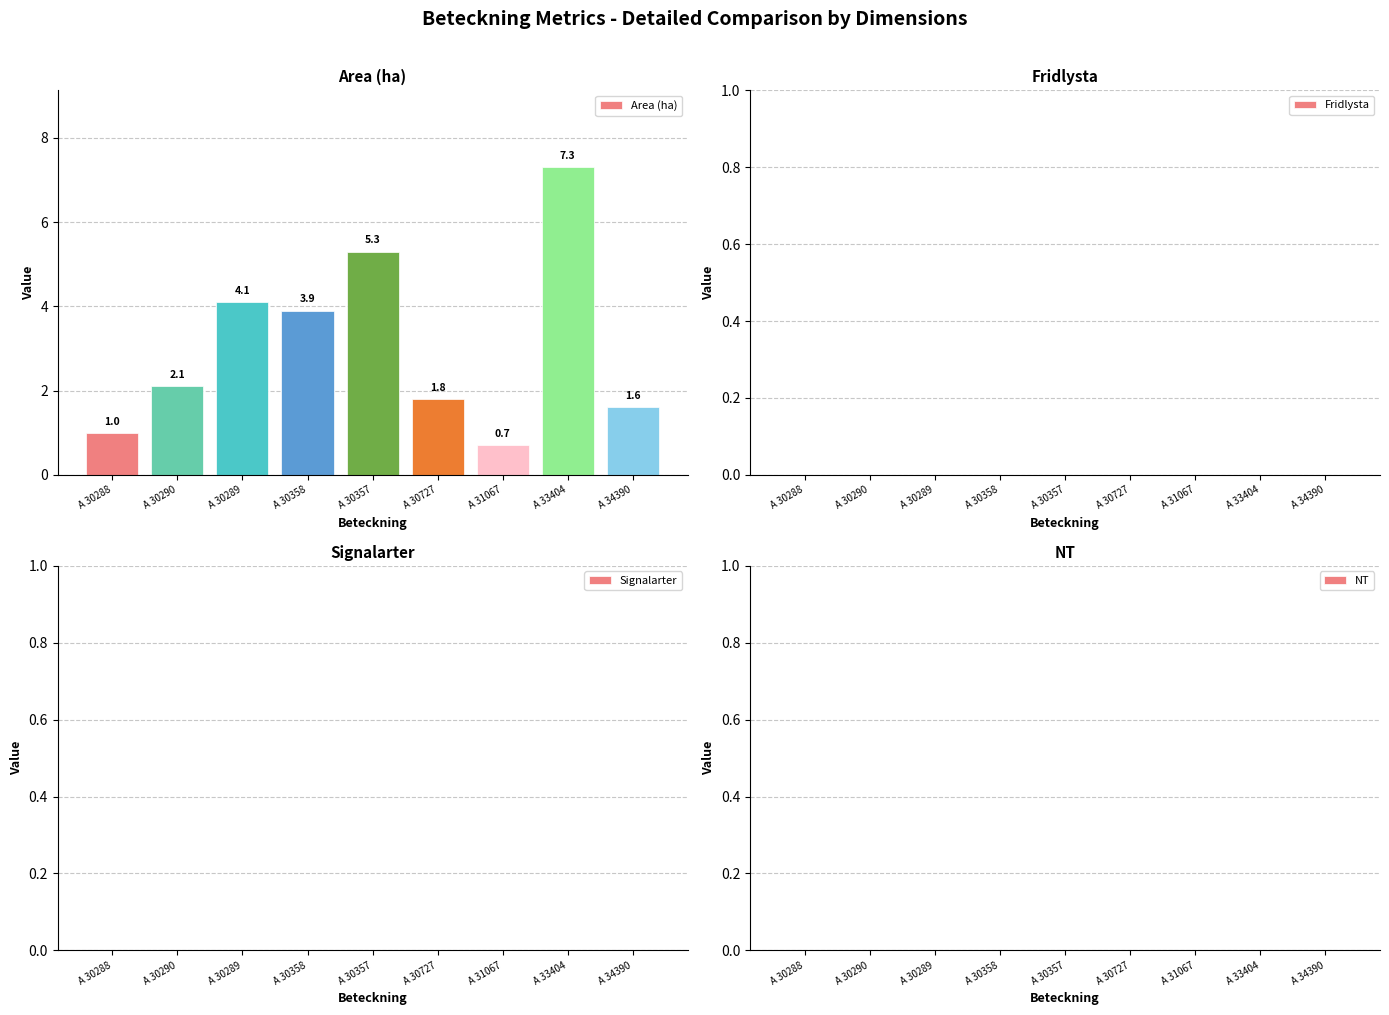

What is the label of the 7th bar from the right?

A 30289